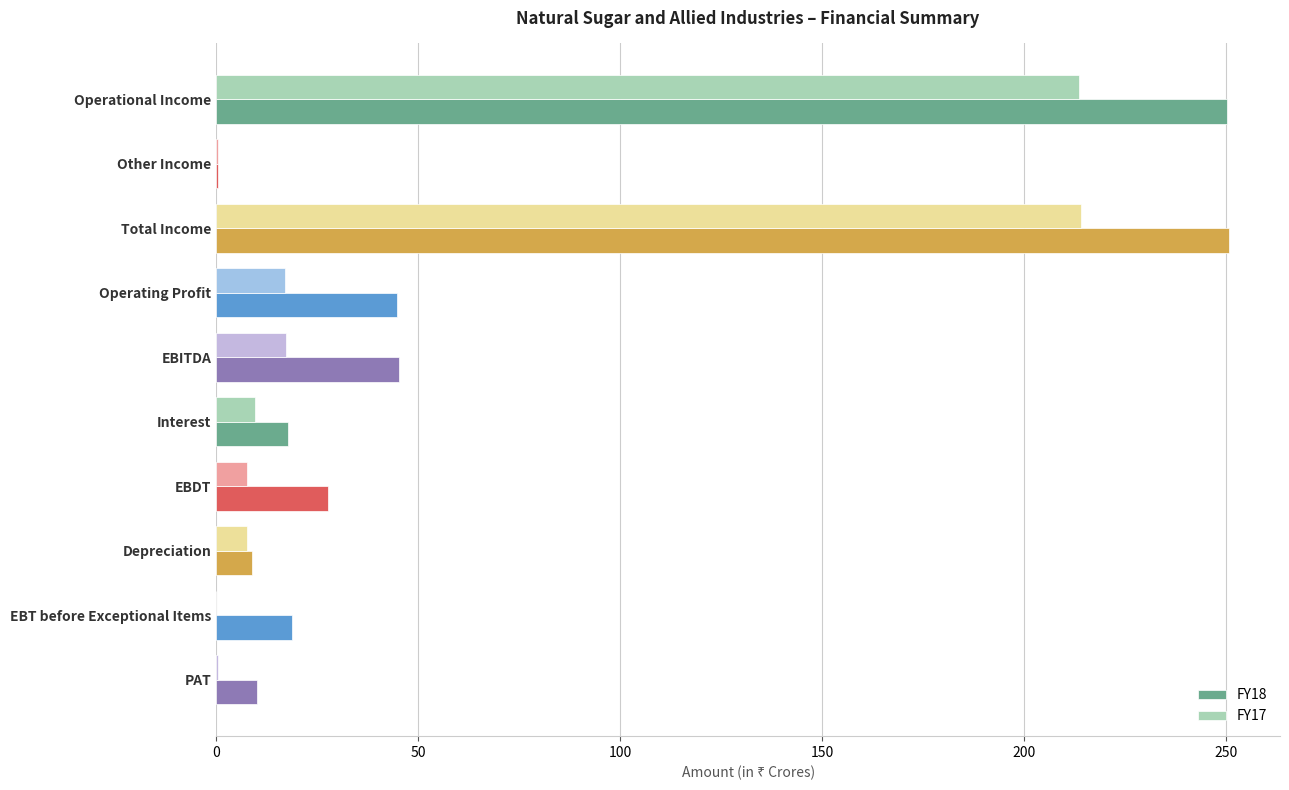

What is the greatest value displayed?

250.9